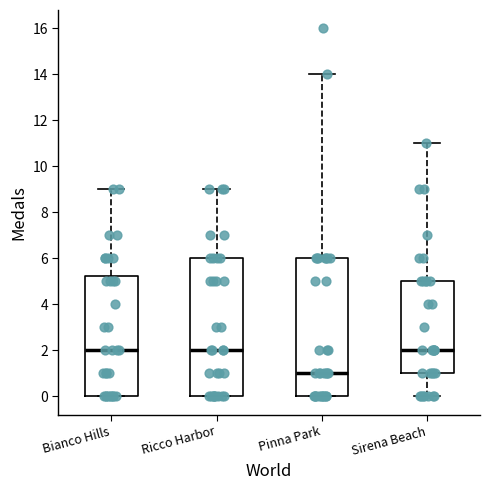

Reading left to right, transcribe this box plot: for each box, give where its median line is, the range the box spans, and where its two whiskers end, as read against the y-axis. The values are not printed on the chart, so give them approximately, as read against the axis.

Bianco Hills: median 2.0, box 0.0 to 5.2, whiskers 0.0 to 9.0
Ricco Harbor: median 2.0, box 0.0 to 6.0, whiskers 0.0 to 9.0
Pinna Park: median 1.0, box 0.0 to 6.0, whiskers 0.0 to 14.0
Sirena Beach: median 2.0, box 1.0 to 5.0, whiskers 0.0 to 11.0